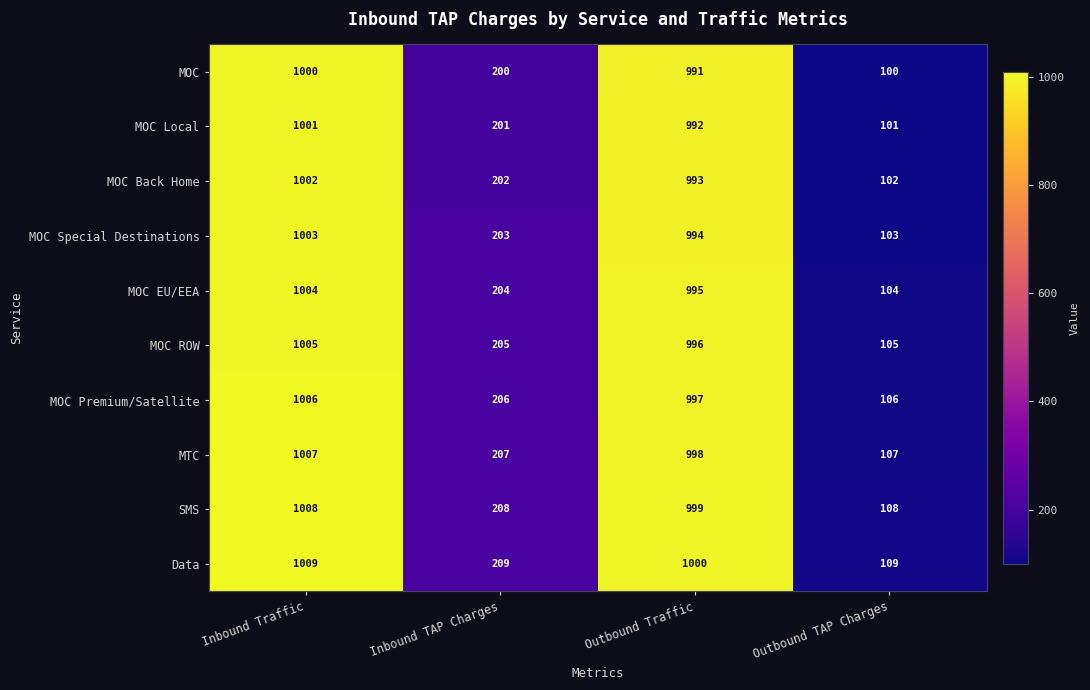

What is the spread (max minus min) of values at Inbound Traffic?

9